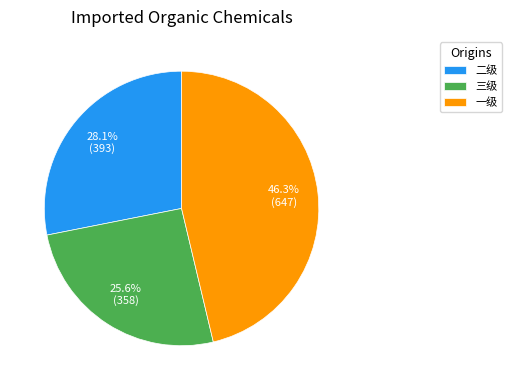

What percentage is the 二级 slice, to the nearest percent?

28%